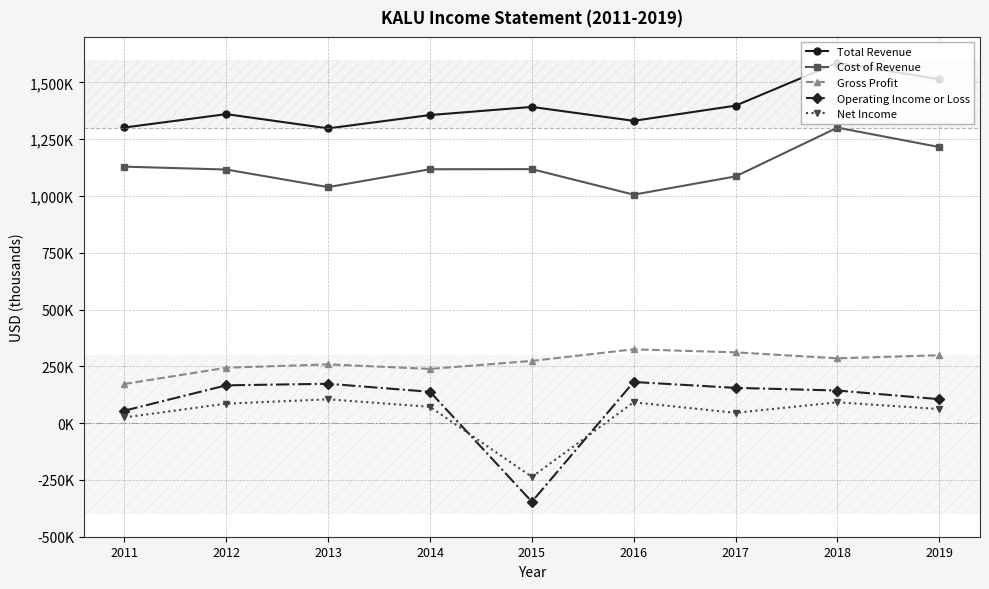

Is this an area chart (filled region under the line)?

No